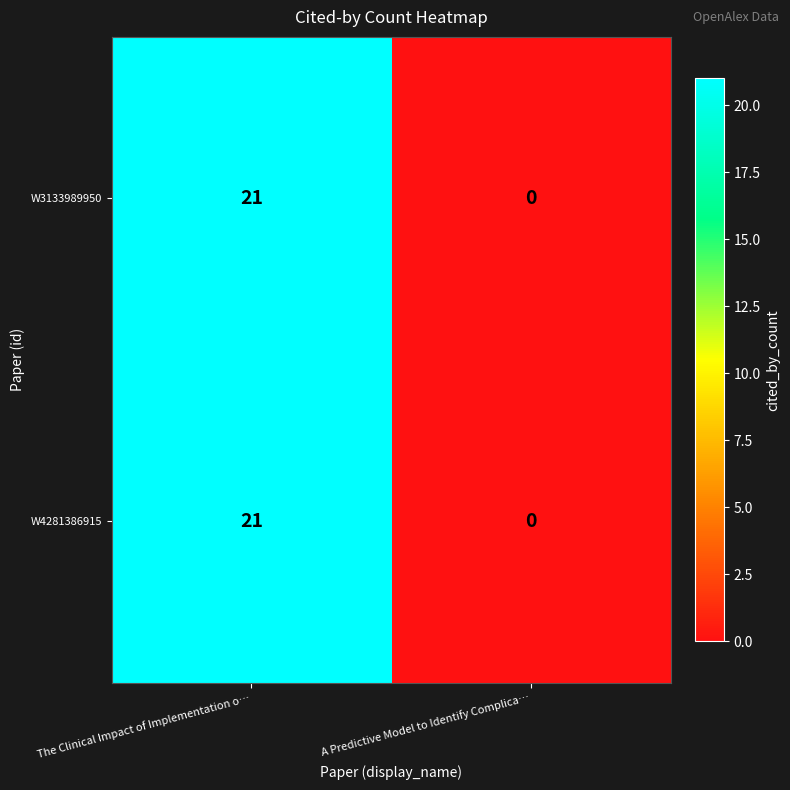

Reading right to left, list all the values displayed in this chart.

W3133989950: 0	21
W4281386915: 0	21